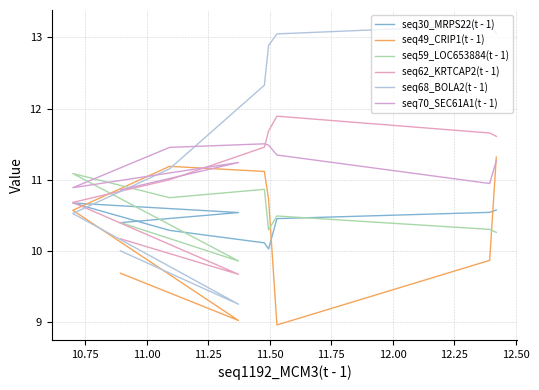

What is the difference between the maximum and minimum values in the seq59_LOC653884(t - 1) series?

1.2